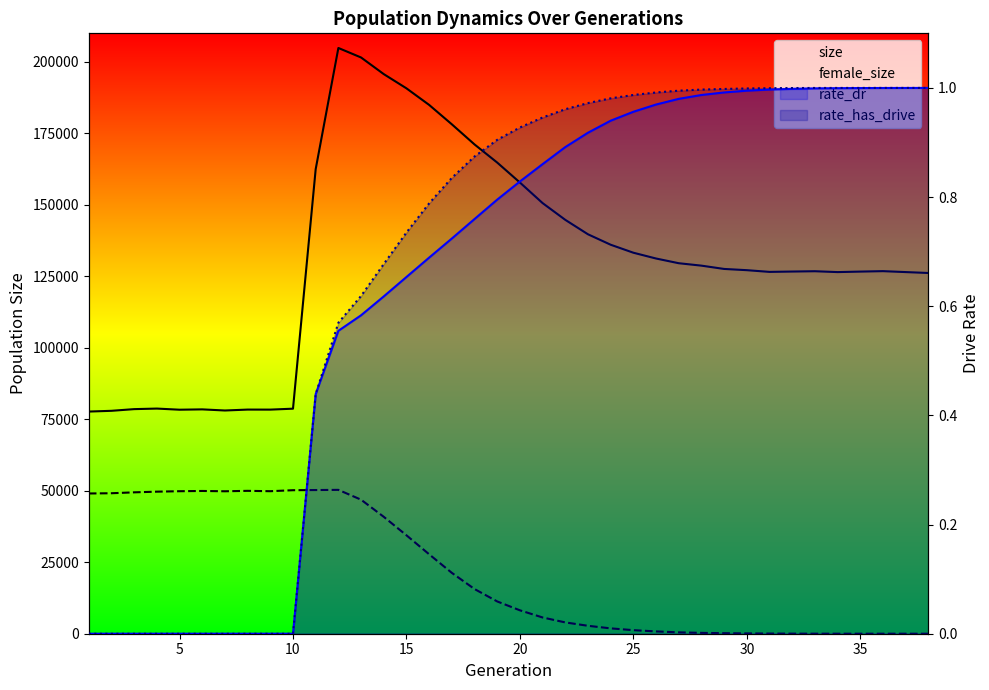

In female_size, how many points are higher than both neighbors (excluding endpoints)?

3